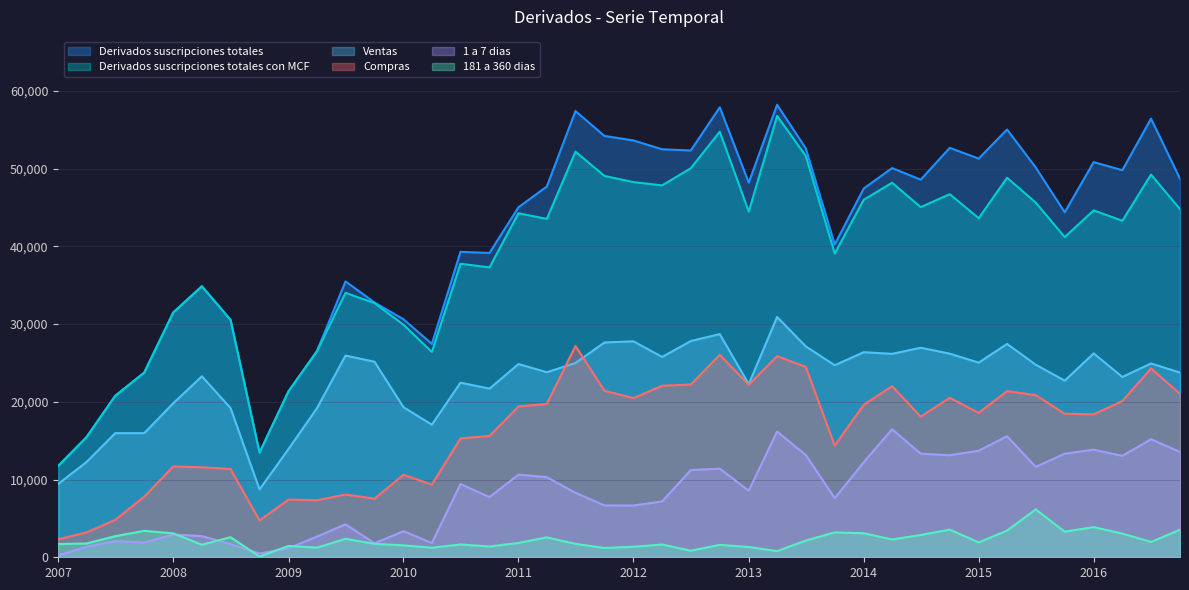

What is the average value of the 181 a 360 dias series?

2222